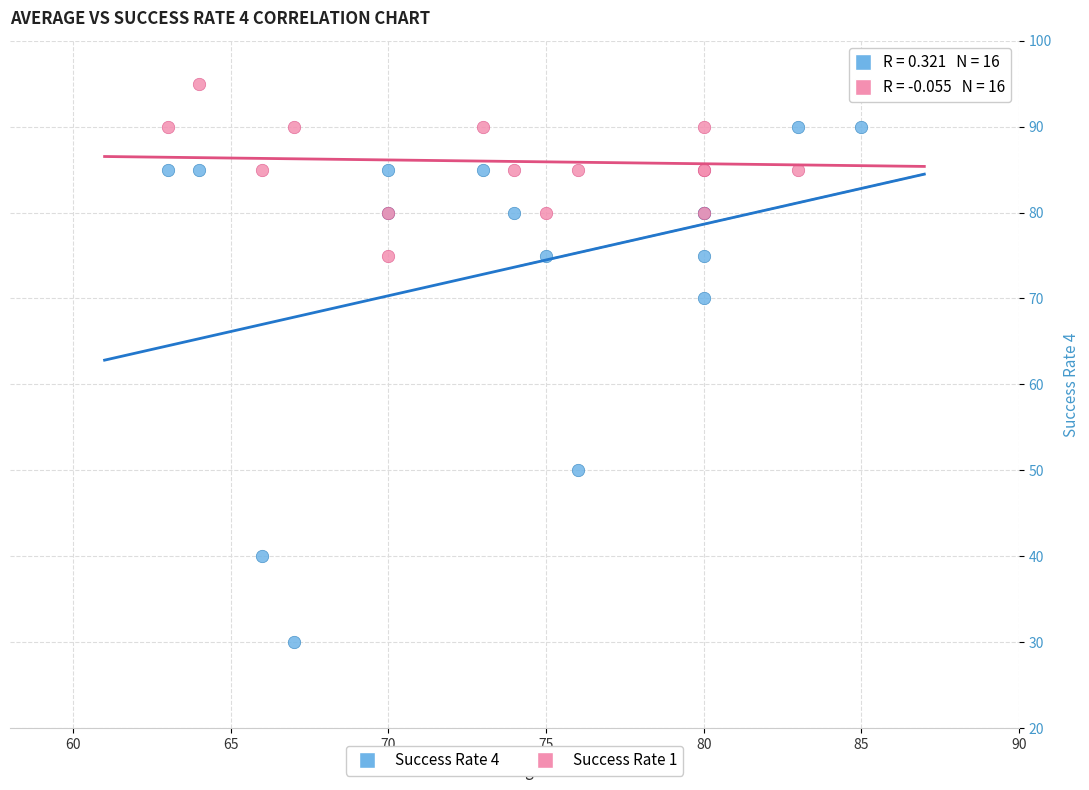

What are all the series names shown in the legend?

Success Rate 4, Success Rate 1